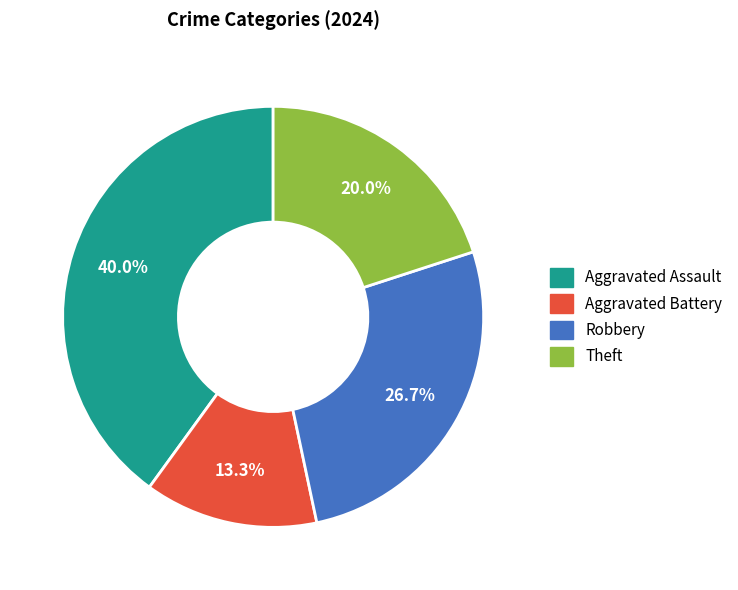

Is Theft the majority of the pie?

No